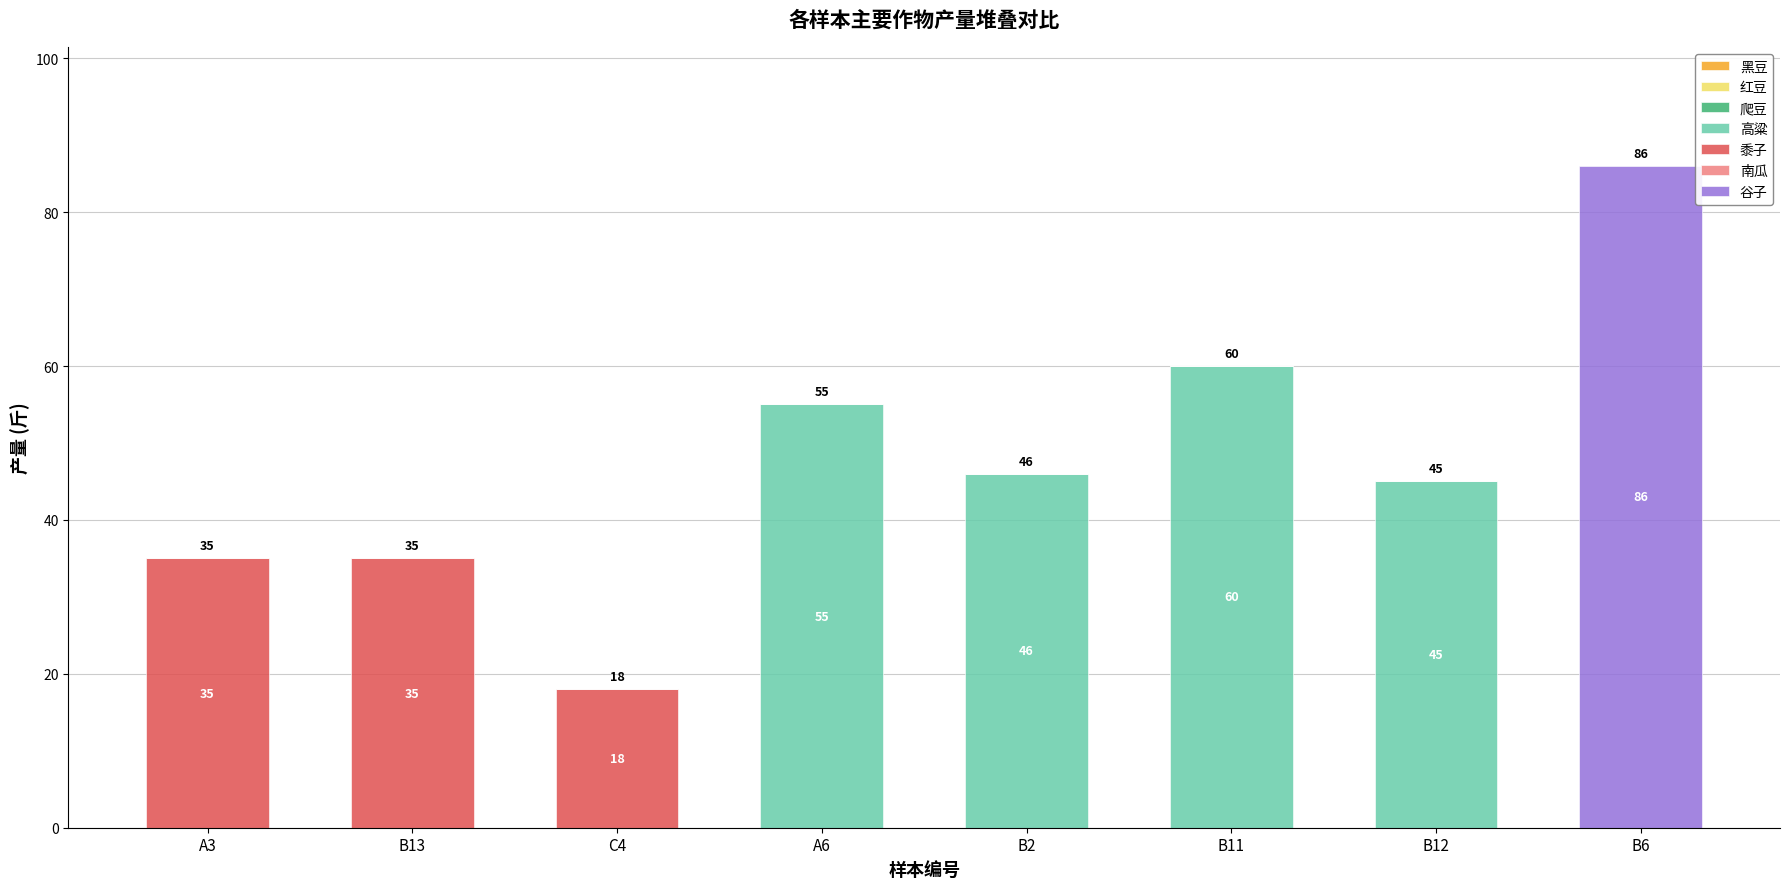

What is the highest value of the 高粱 series?

60